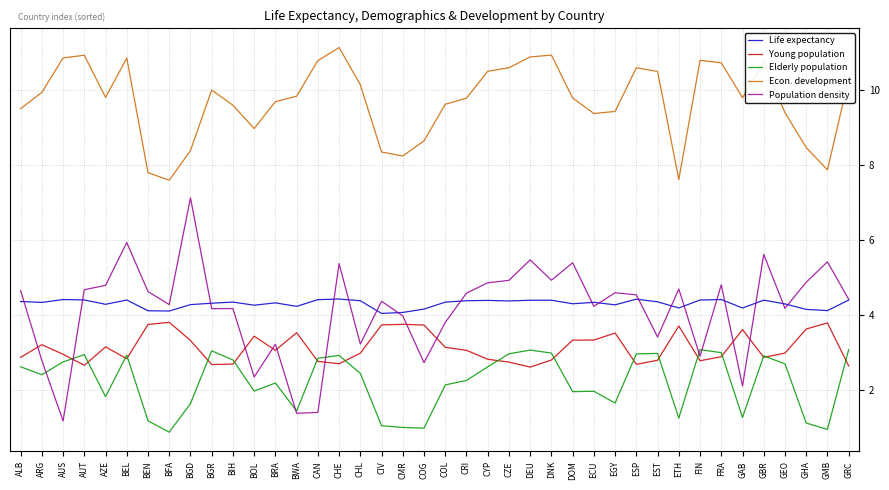

What position from the left is GRC?

40